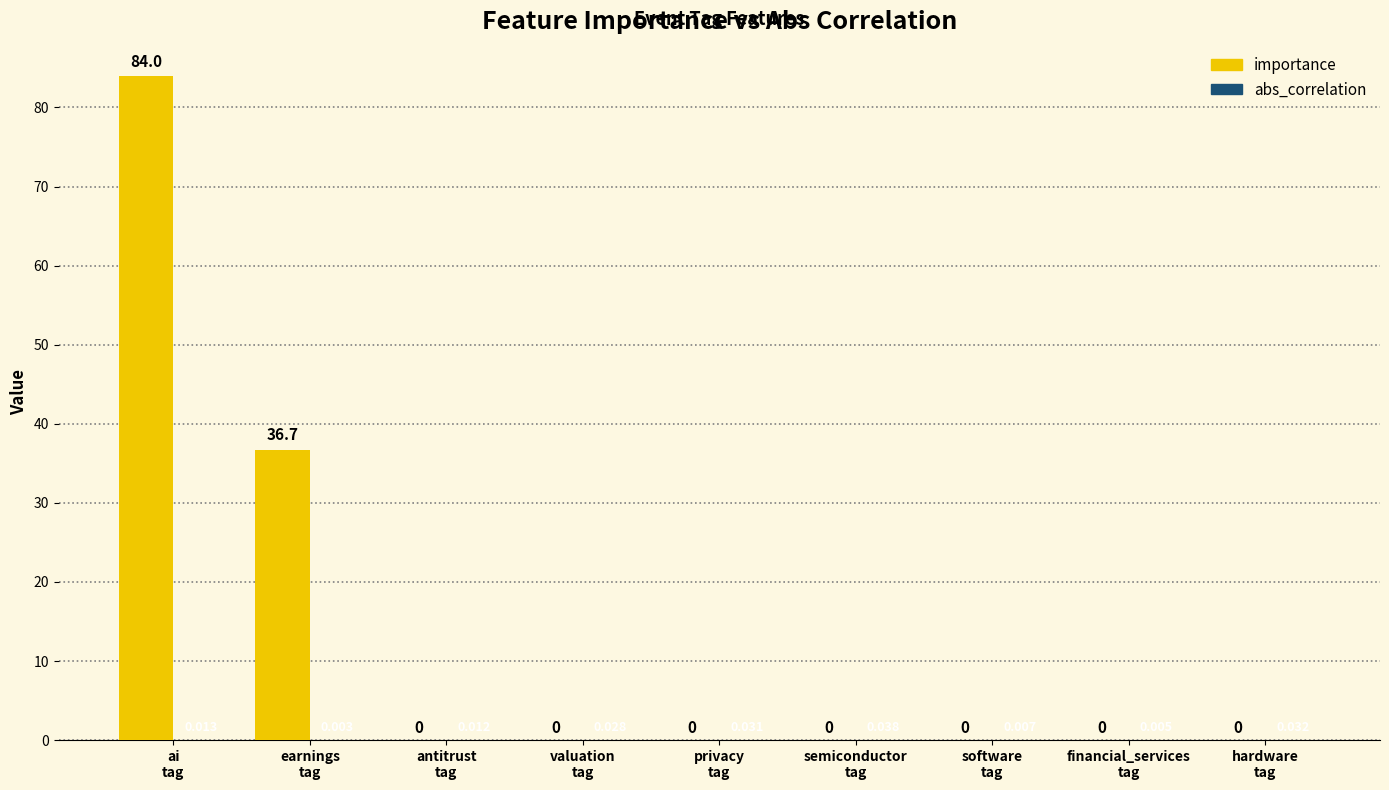

Which series has the largest total across all categories?

importance